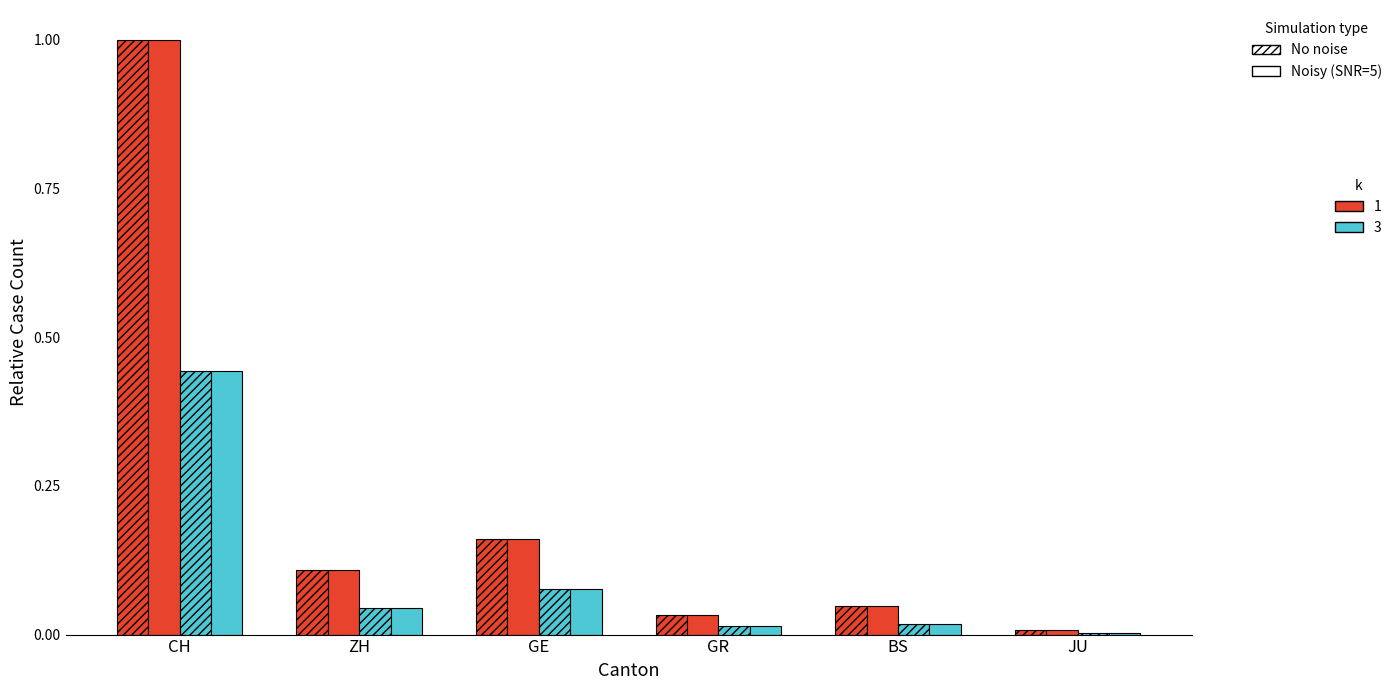

Reading left to right, what are all the values shown in this chart?

Peak (No noise, k=1): CH=1.0	ZH=0.1	GE=0.2	GR=0.0	BS=0.0	JU=0.0
Peak (Noisy, k=1): CH=1.0	ZH=0.1	GE=0.2	GR=0.0	BS=0.0	JU=0.0
Mid (No noise, k=3): CH=0.4	ZH=0.0	GE=0.1	GR=0.0	BS=0.0	JU=0.0
Mid (Noisy, k=3): CH=0.4	ZH=0.0	GE=0.1	GR=0.0	BS=0.0	JU=0.0